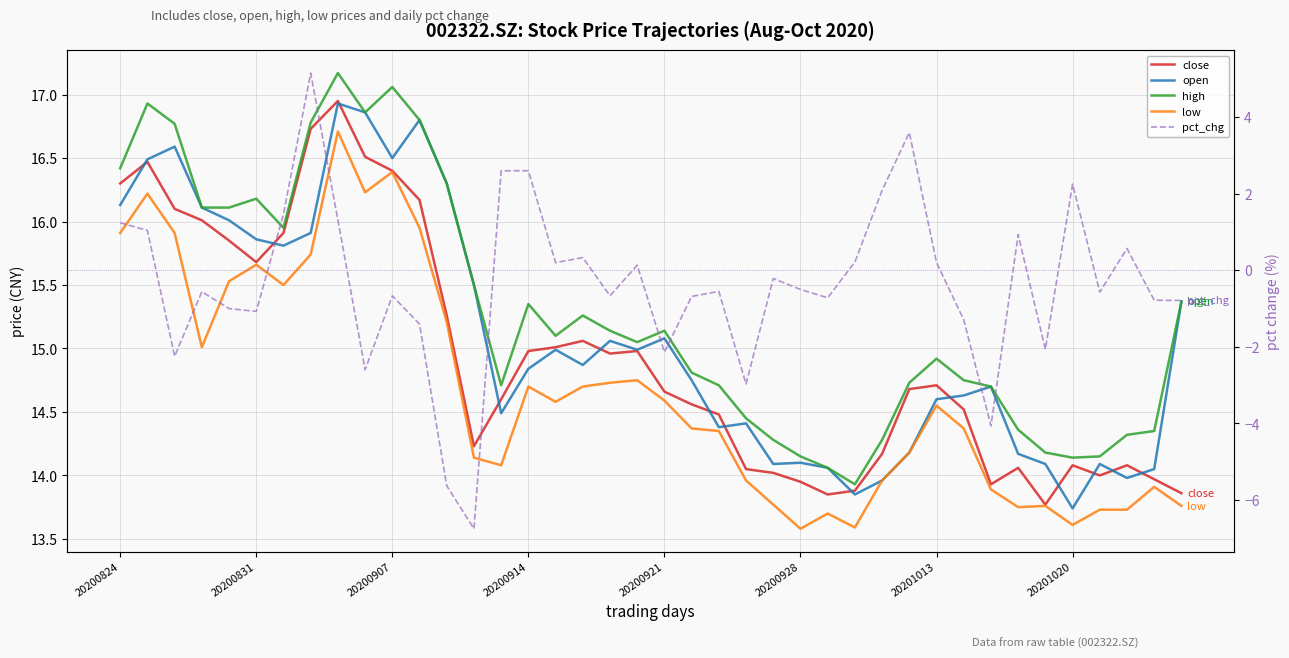

How many interior local valleys does the high series have?

7